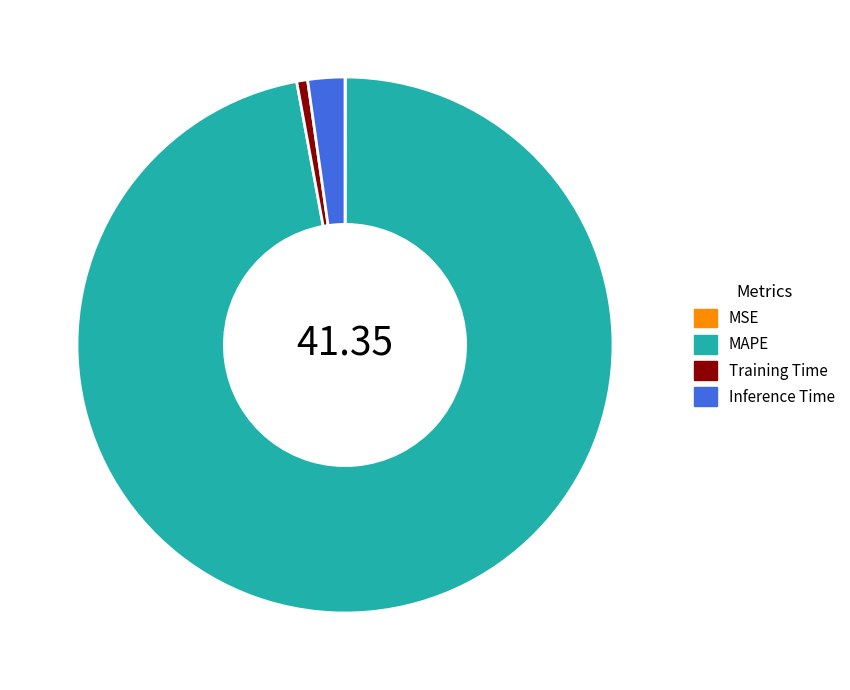

True or false: MAPE accounts for 97% of the total.

True